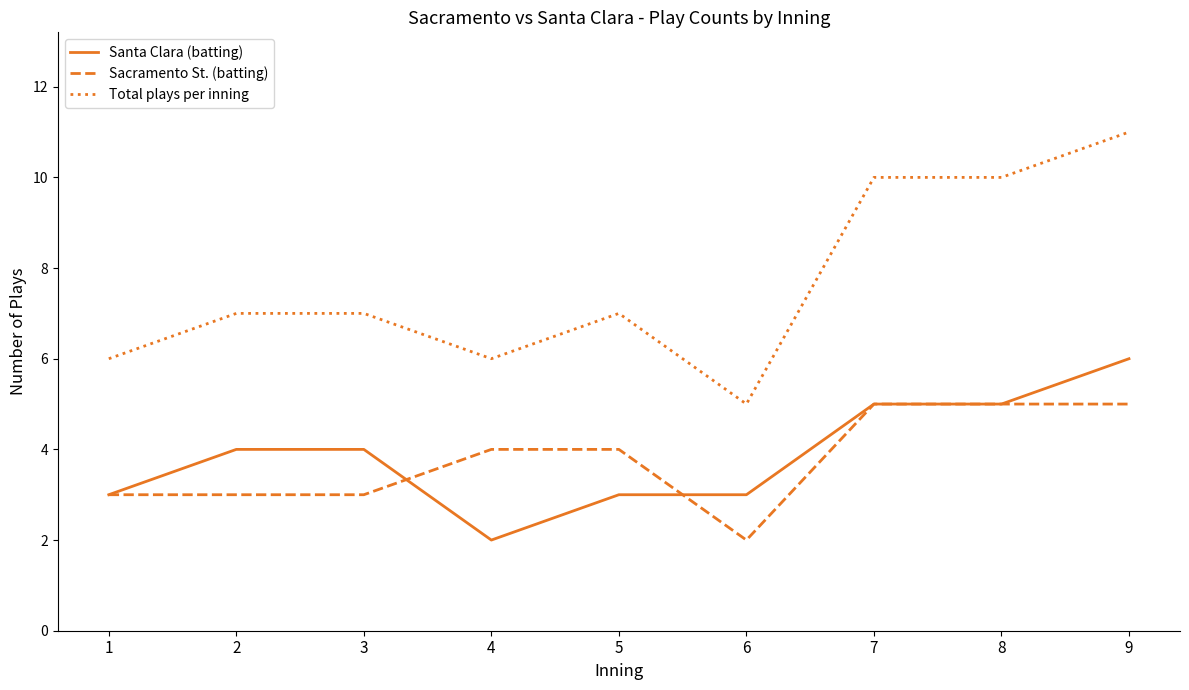

What is the spread (max minus min) of values at 1?

3